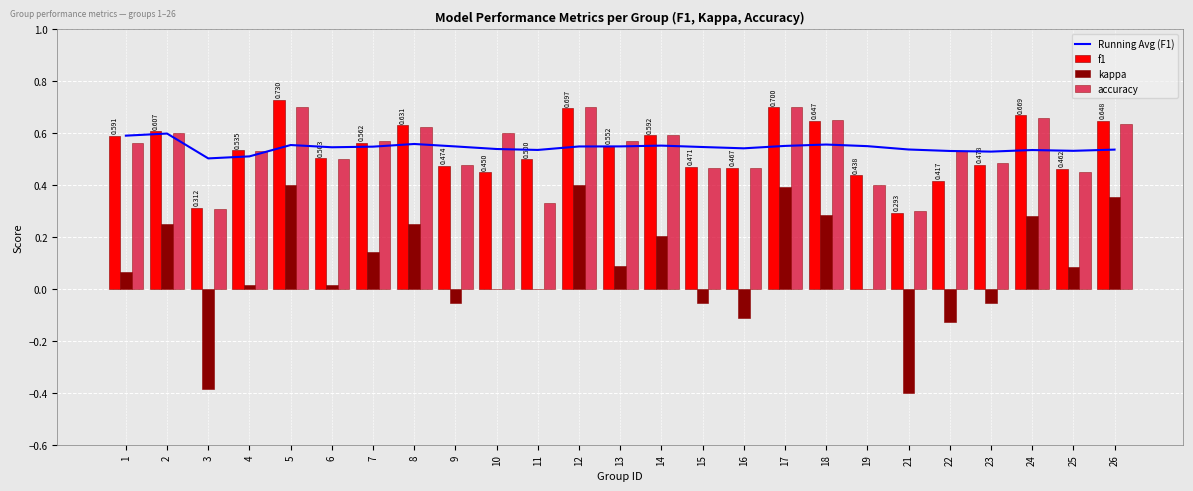

Rank the series at 22 from lowest to highest value.

kappa, f1, Running Avg (F1), accuracy